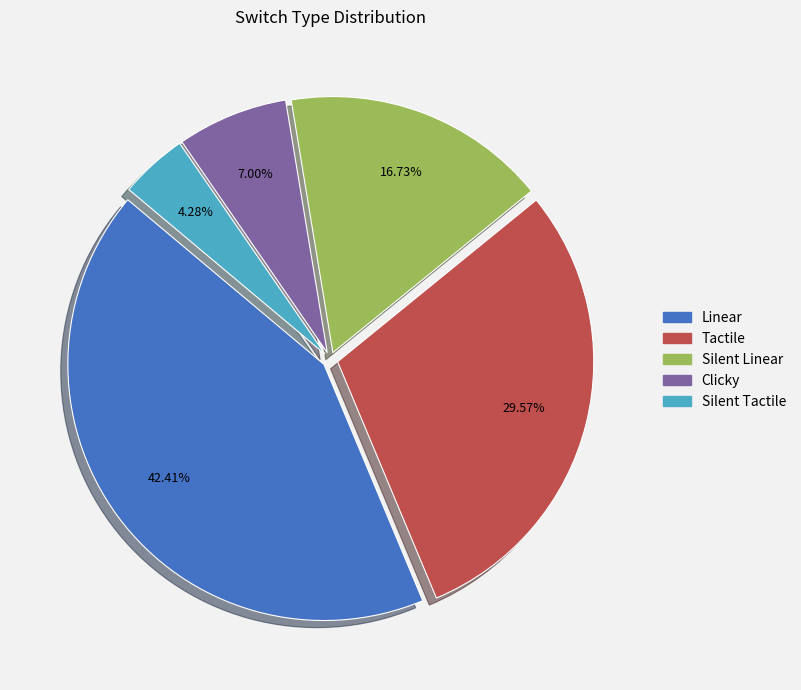

Is it true that Linear is 42% of the pie?

True